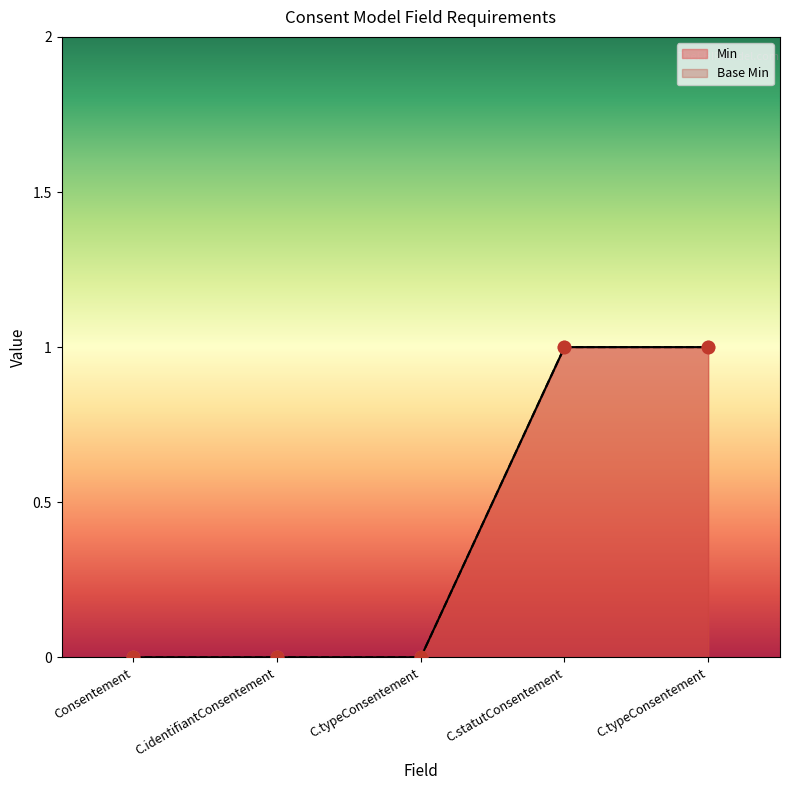

Is the value of Min at Consentement.typeConsentement greater than the value of Base Min at Consentement?

No